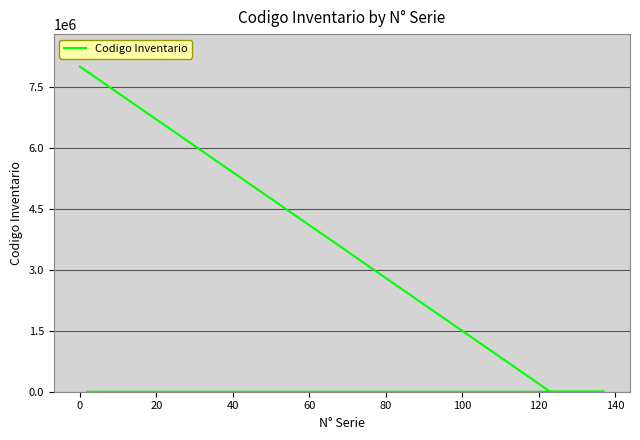

Does the chart have visible grid lines?

Yes